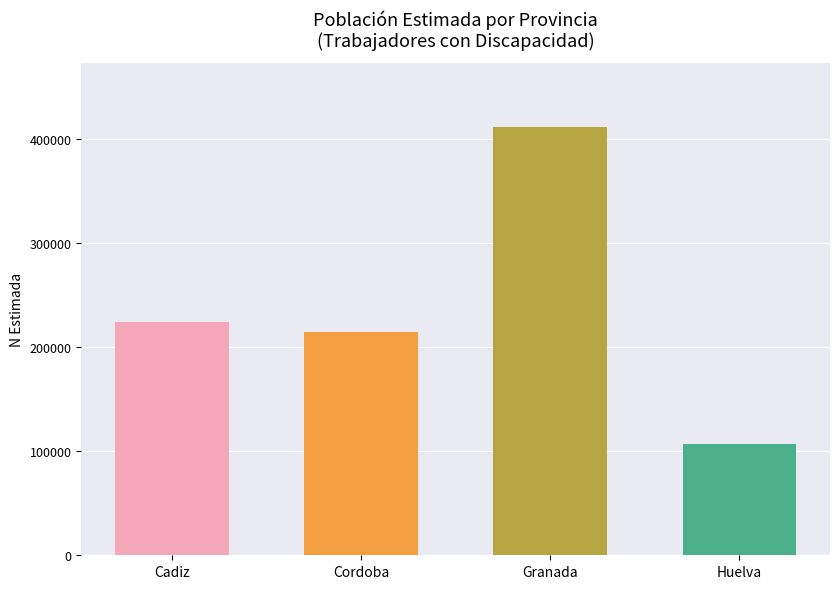

Between Granada and Cadiz, which is larger?

Granada